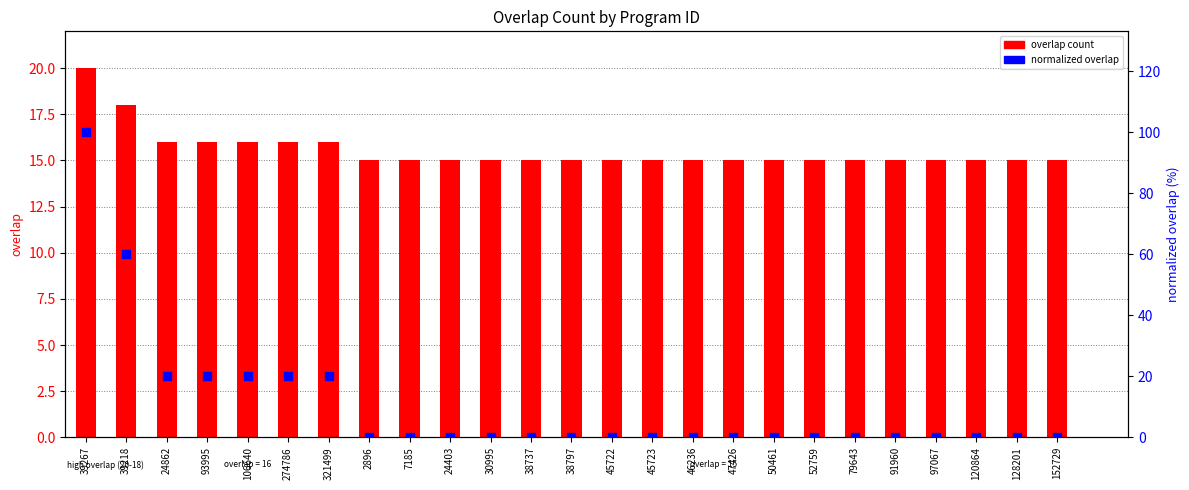

What are all the series names shown in the legend?

overlap count, normalized overlap